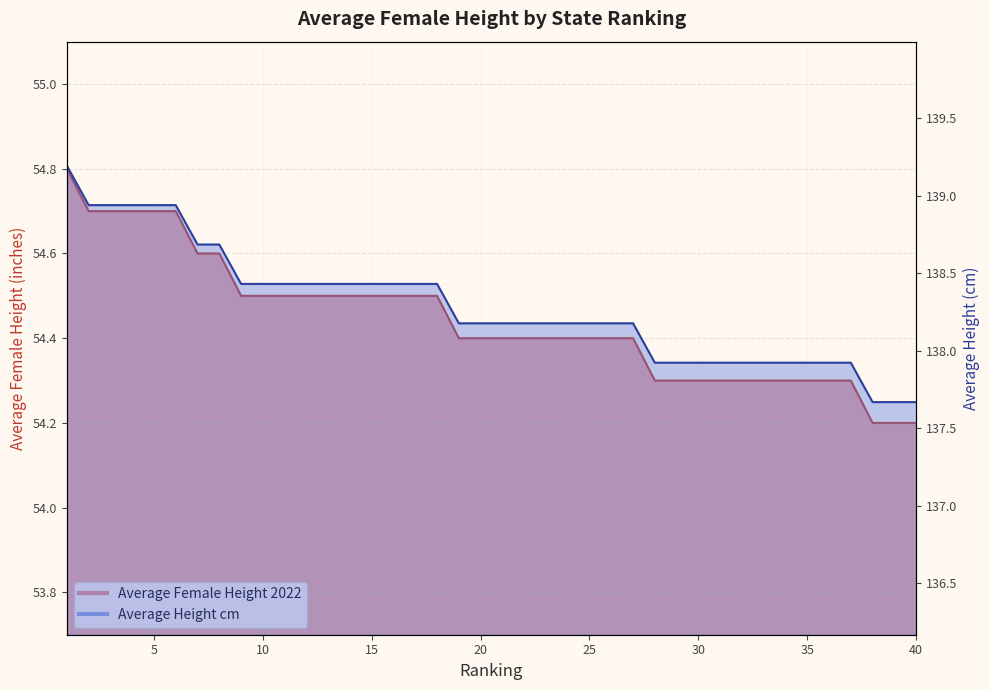

What is the sum of all Average Height cm values?

5531.4